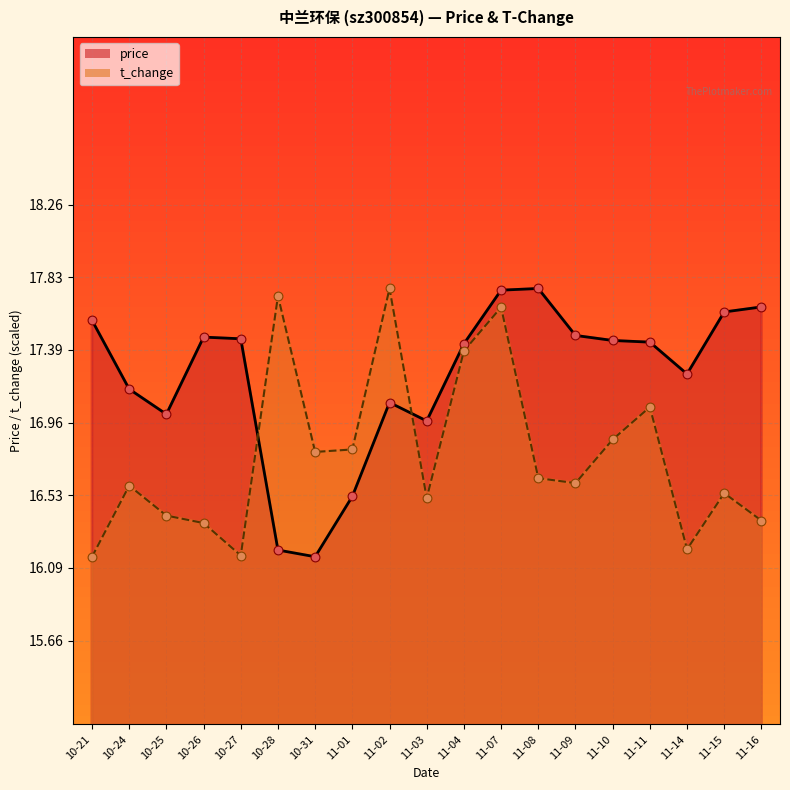

Which series has the largest Y range (max minus min)?

price